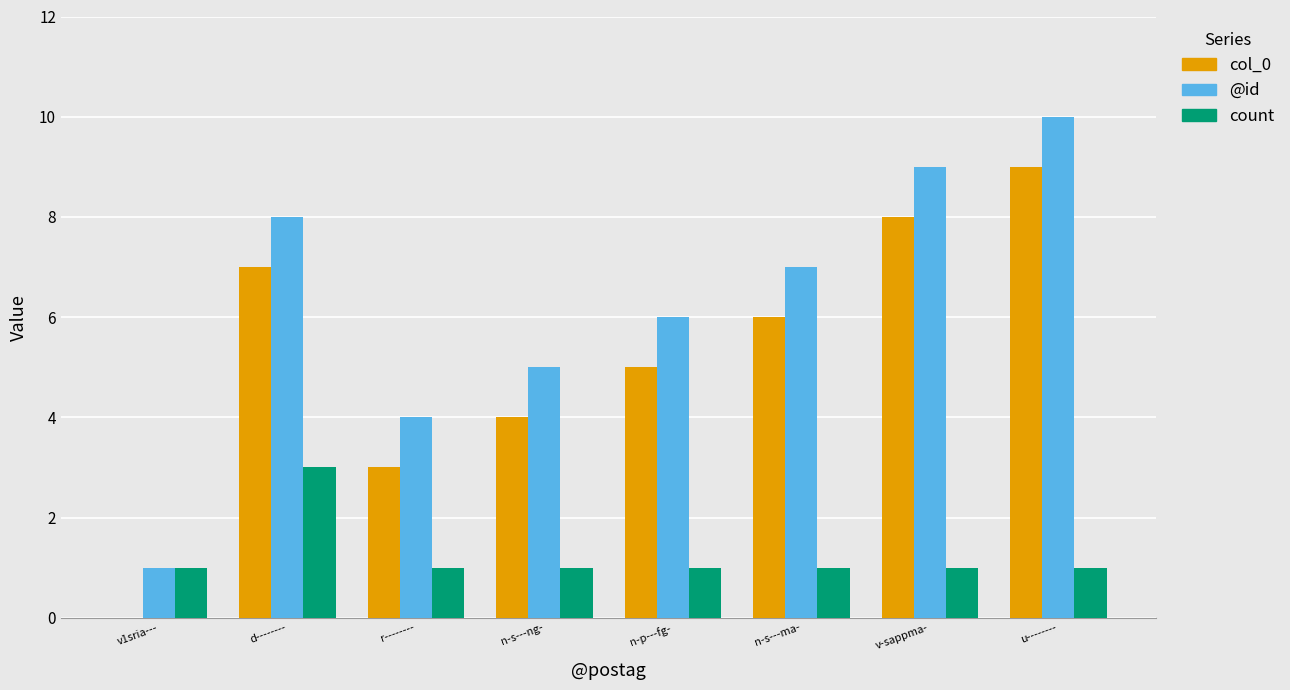

What is the average value of the @id series?

6